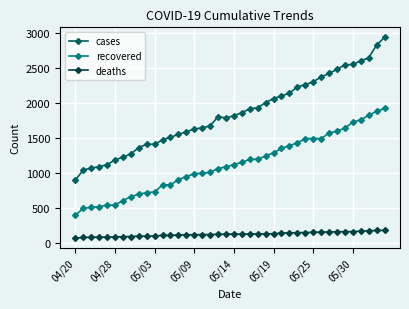

True or false: deaths and recovered intersect in this chart.

False